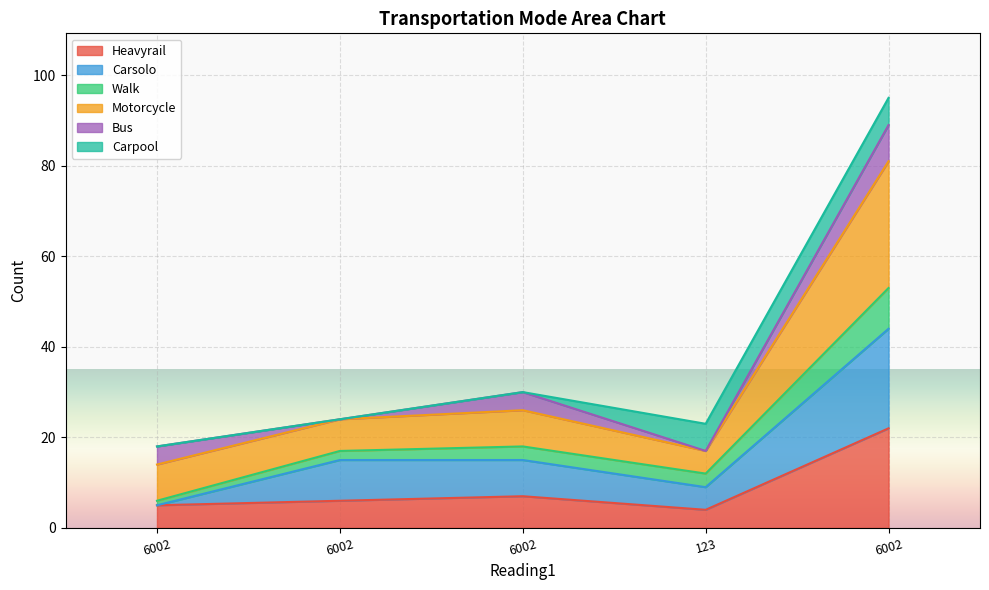

What is the label of the 3rd point from the left?

6002